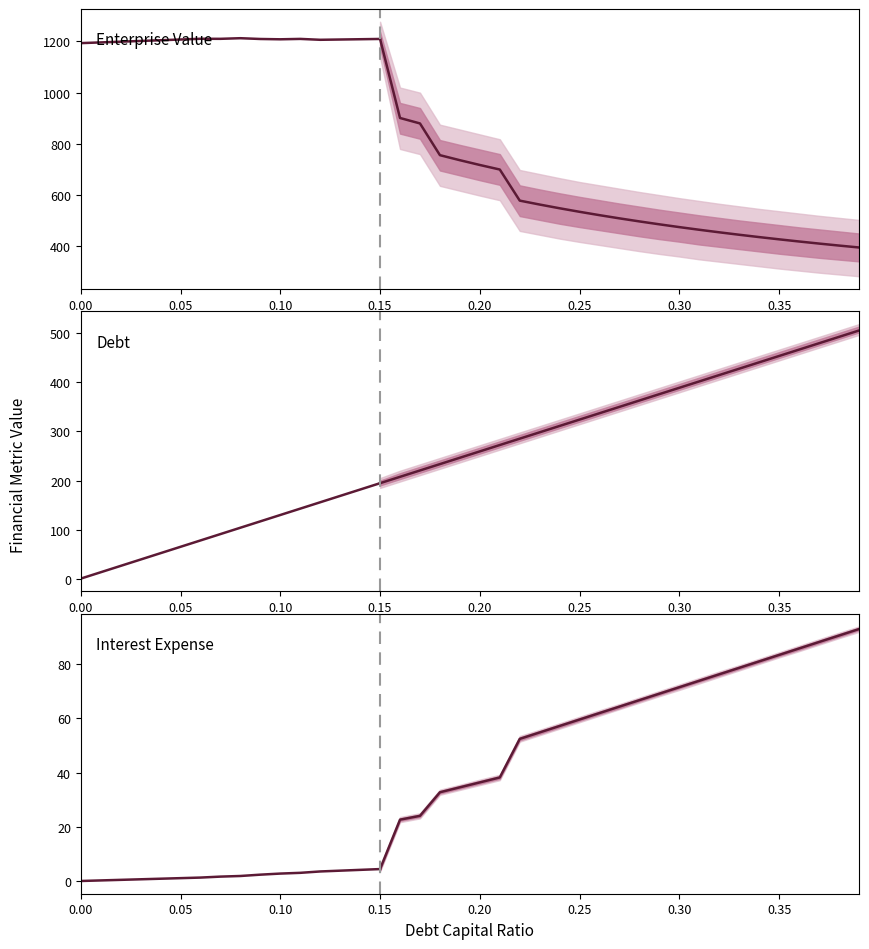

True or false: Enterprise Value and Debt intersect in this chart.

False